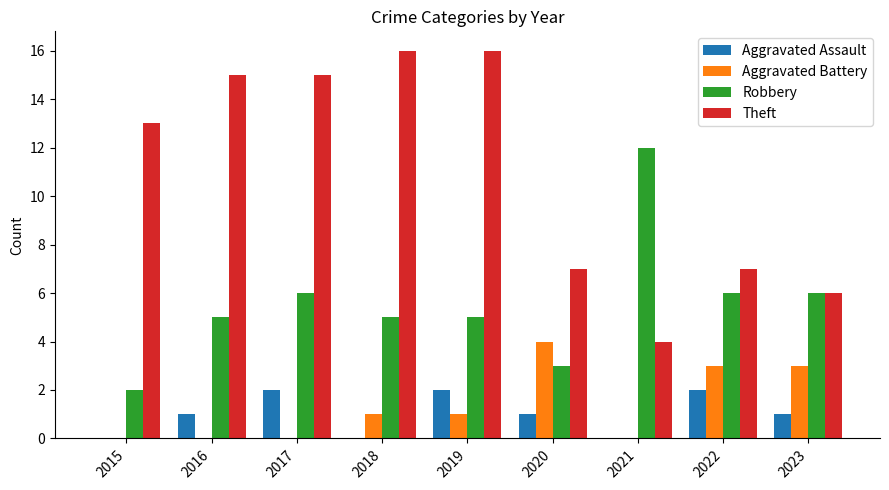

How many categories are shown in the chart?

9